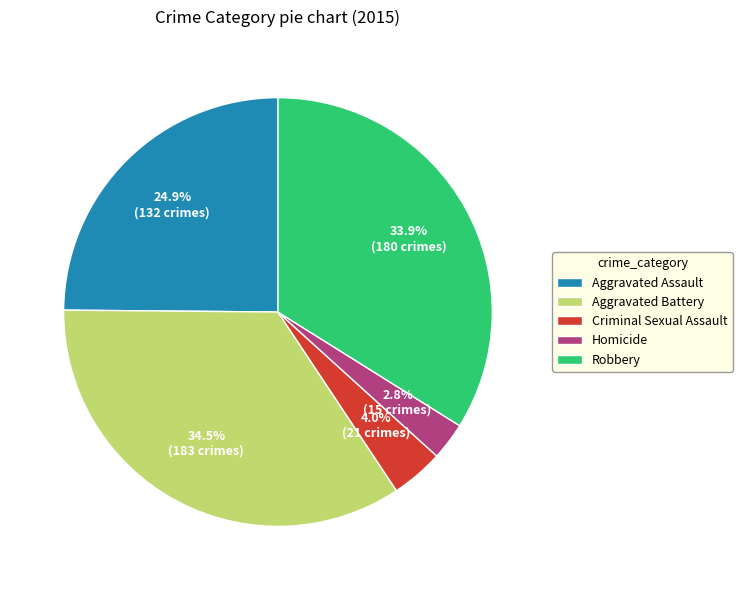

To the nearest percent, what is the difference between the largest and smallest slice percentages?

32%